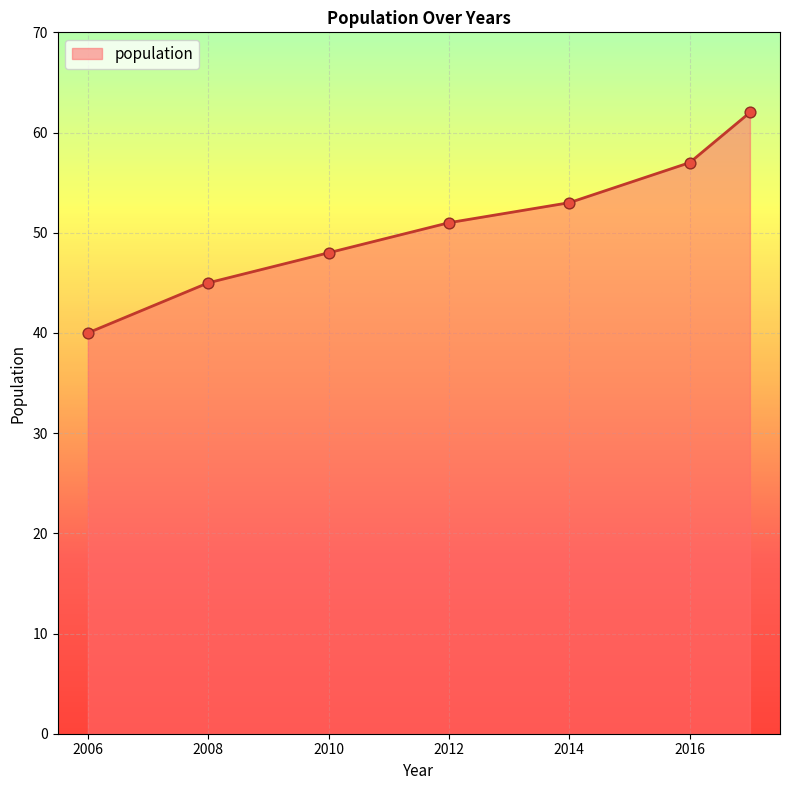

What is the greatest value displayed?

62